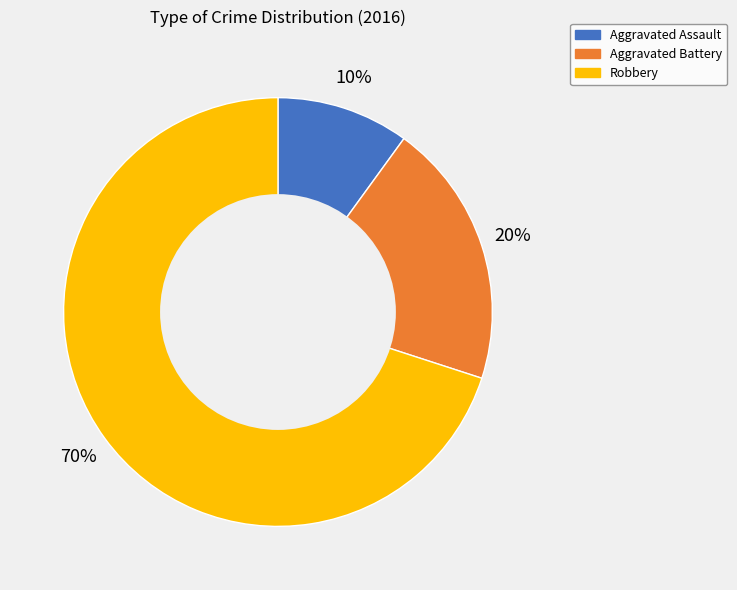

Which slice is the smallest?

Aggravated Assault